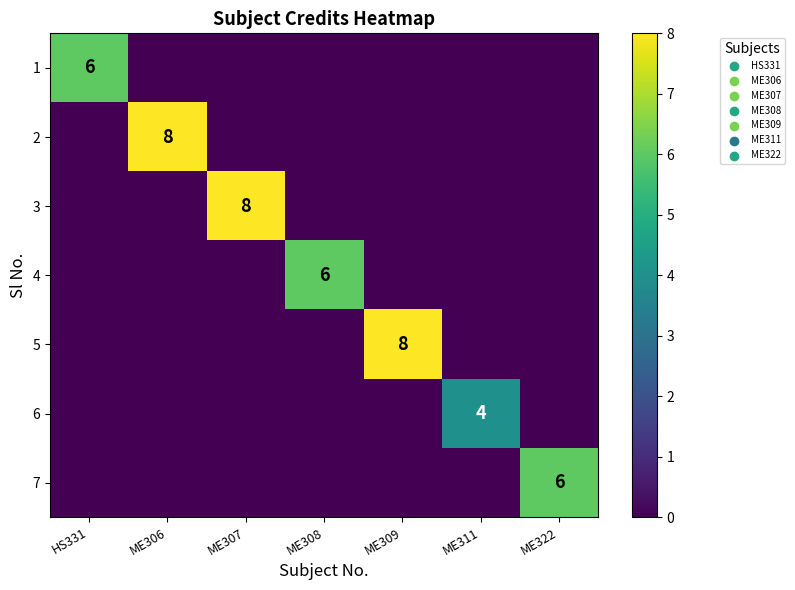

Is it true that 4 equals 10 at ME308?

False